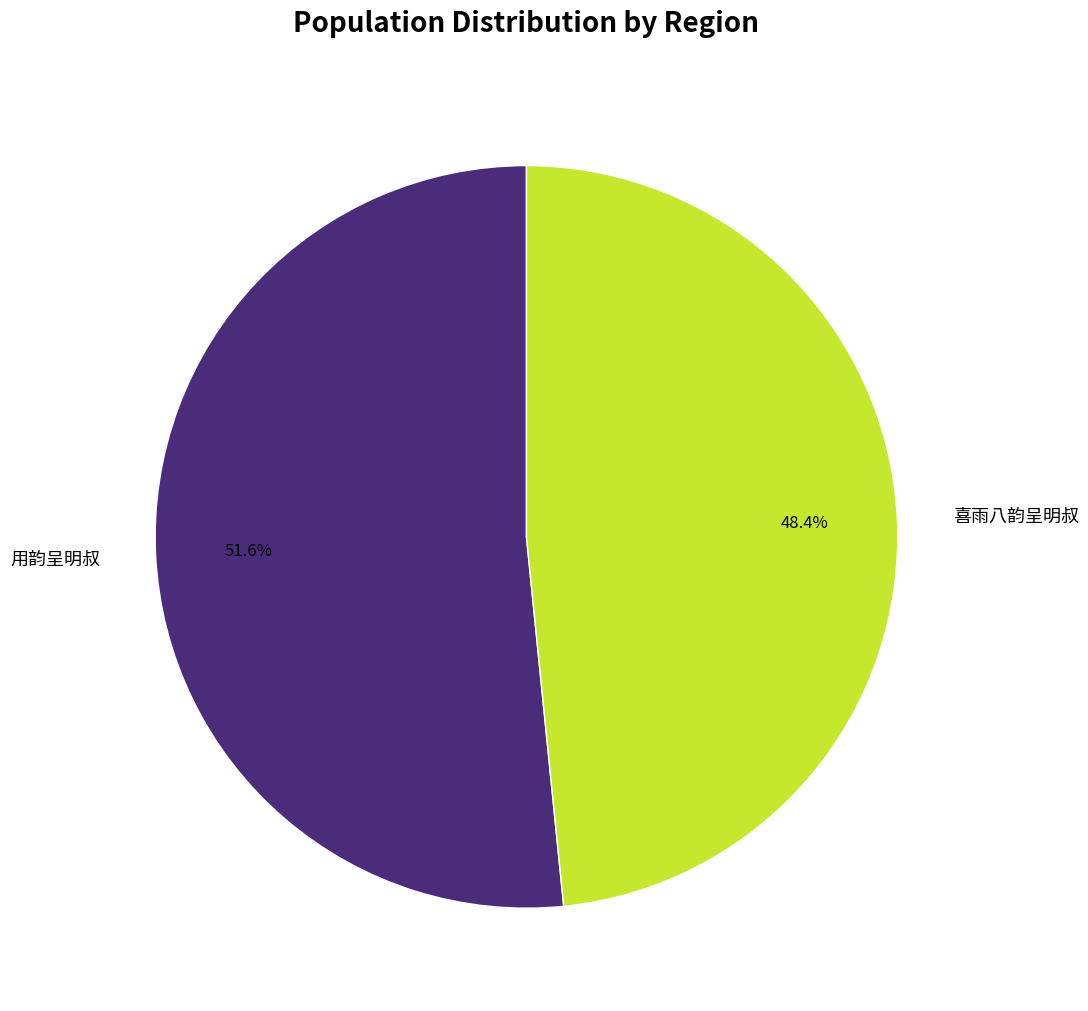

Rank the categories by value from lowest to highest.

喜雨八韵呈明叔, 用韵呈明叔